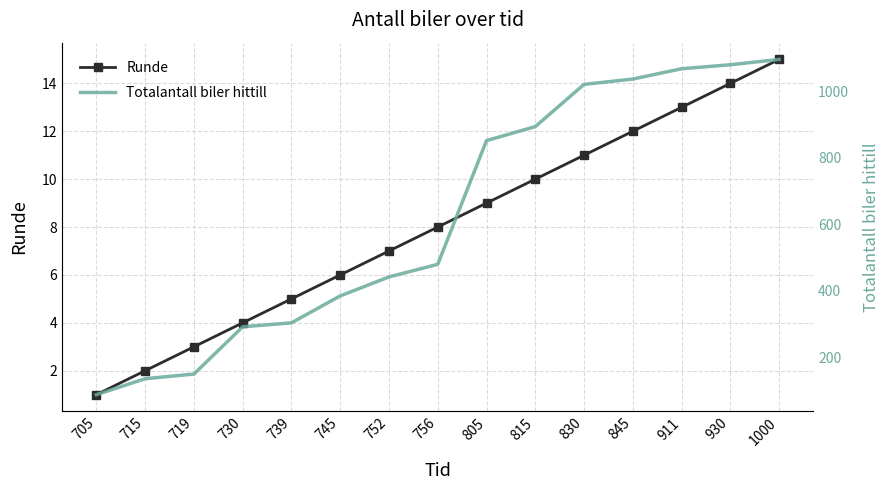

True or false: Runde and Totalantall biler hittill cross at least once.

False